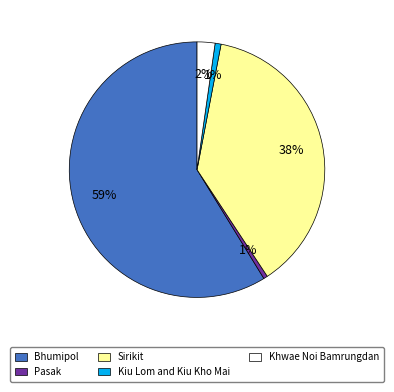

To the nearest percent, what percentage of the pie is Pasak?

1%